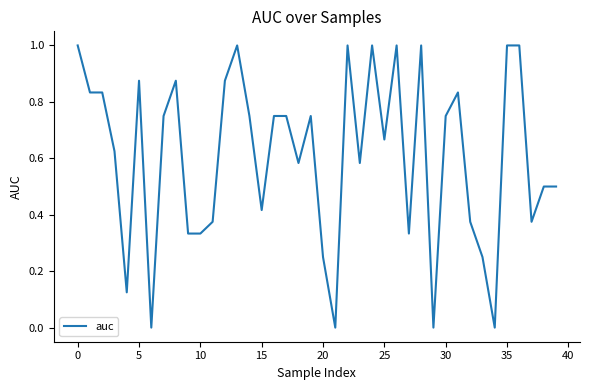

What is the difference between the maximum and minimum values?

1.0